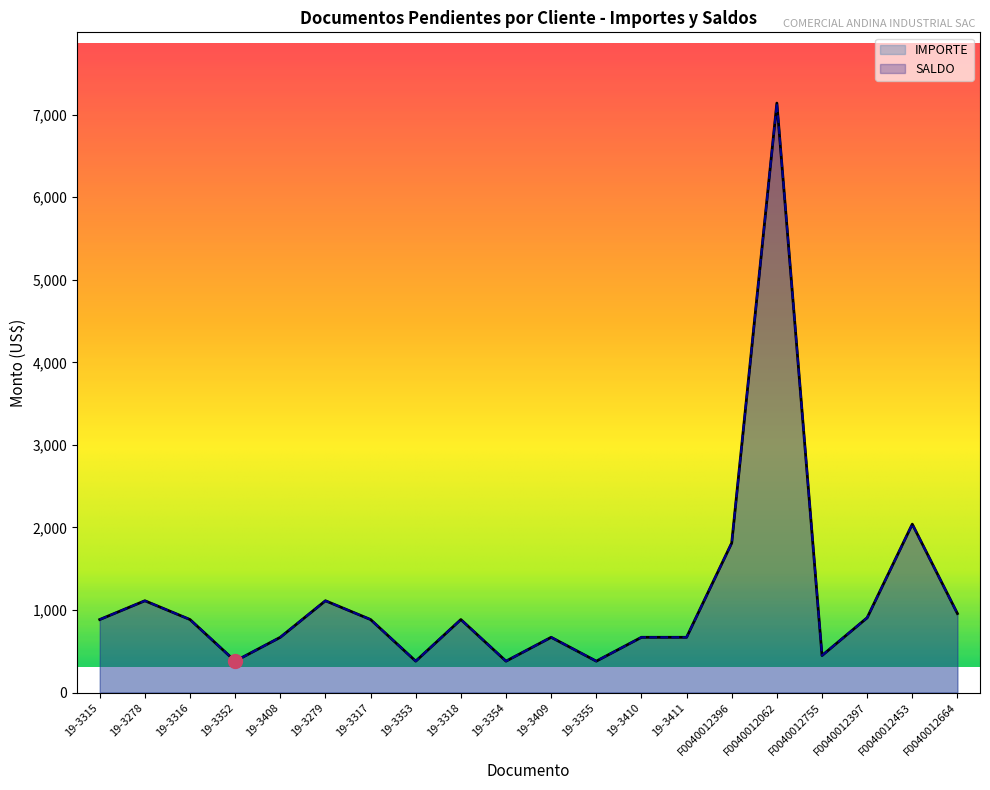

What is the difference between the IMPORTE values at 19-3408 and 19-3352?

289.0